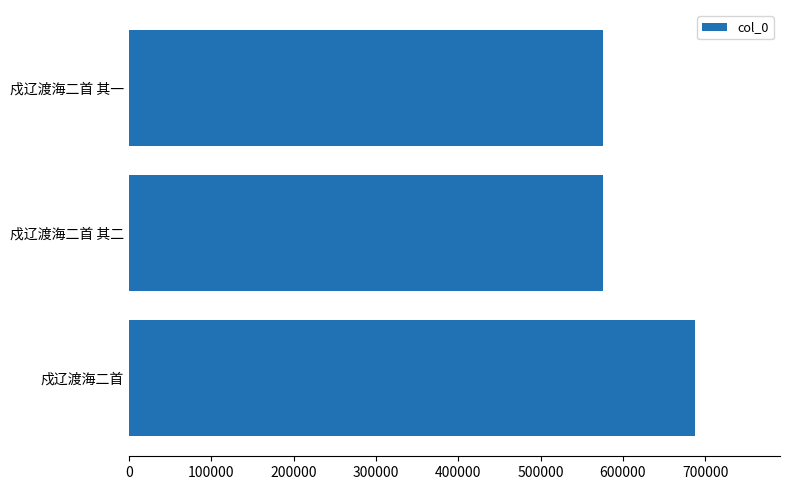

Between 戍辽渡海二首 其二 and 戍辽渡海二首, which is larger?

戍辽渡海二首